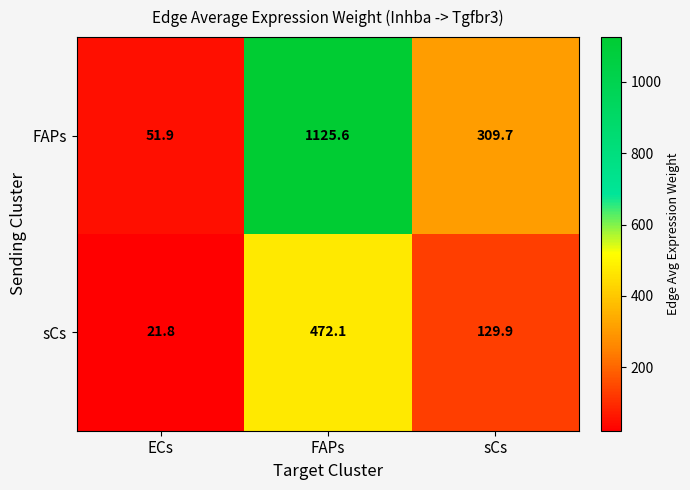

How many series are shown in this chart?

2